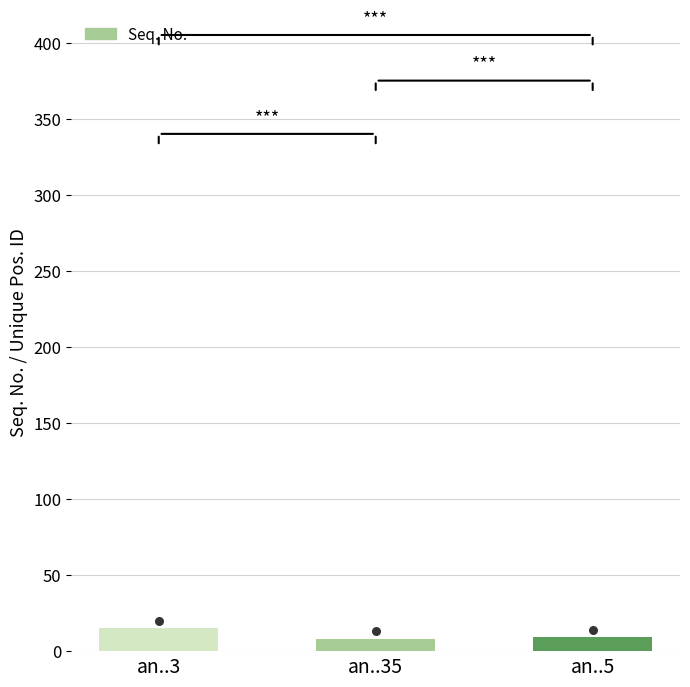

What is the ratio of the value at an..35 to the value at an..3?

0.5